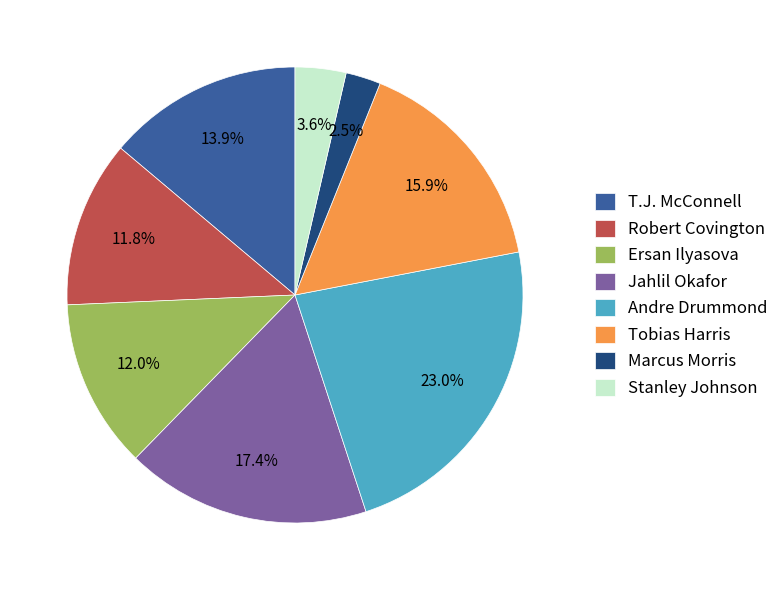

To the nearest percent, what portion does Stanley Johnson represent?

4%